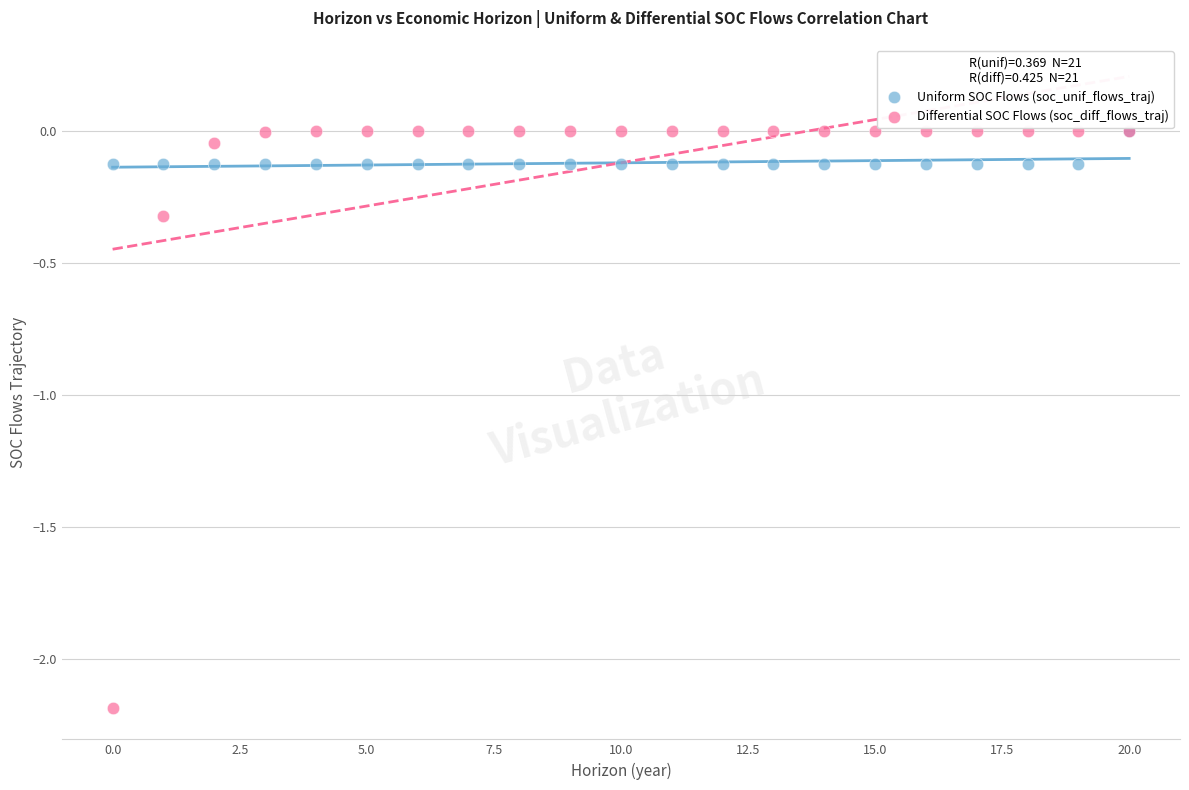

What are all the series names shown in the legend?

Uniform SOC Flows (soc_unif_flows_traj), Differential SOC Flows (soc_diff_flows_traj)